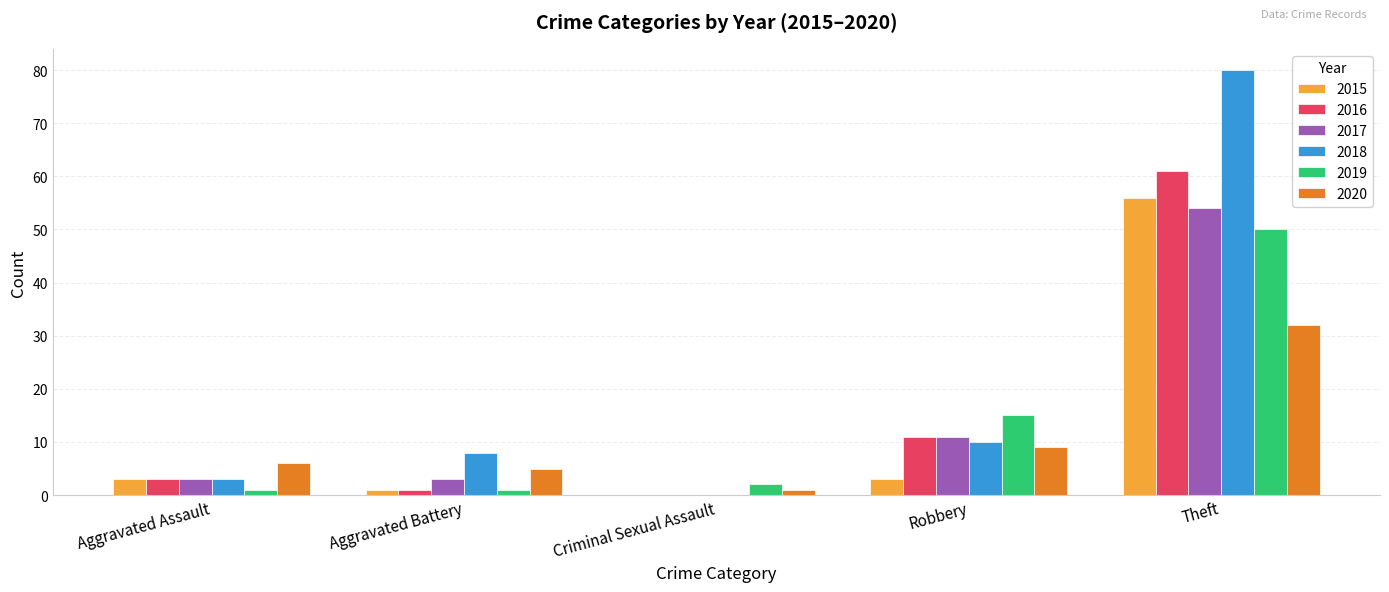

Which series changed the most between Aggravated Assault and Criminal Sexual Assault?

2020